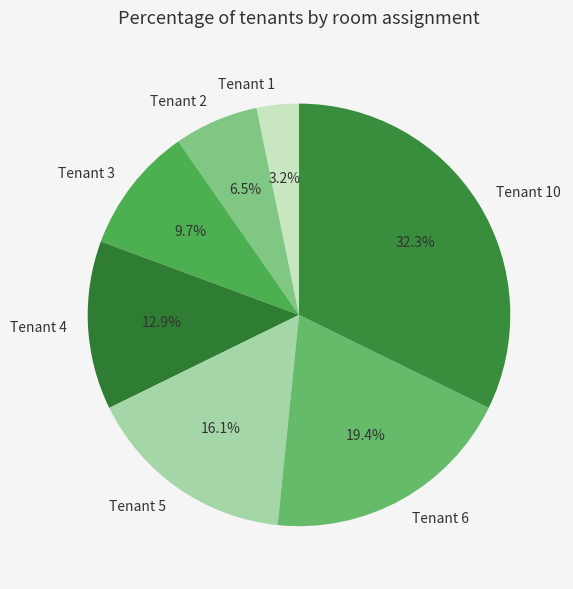

Count the number of slices in the pie.

7